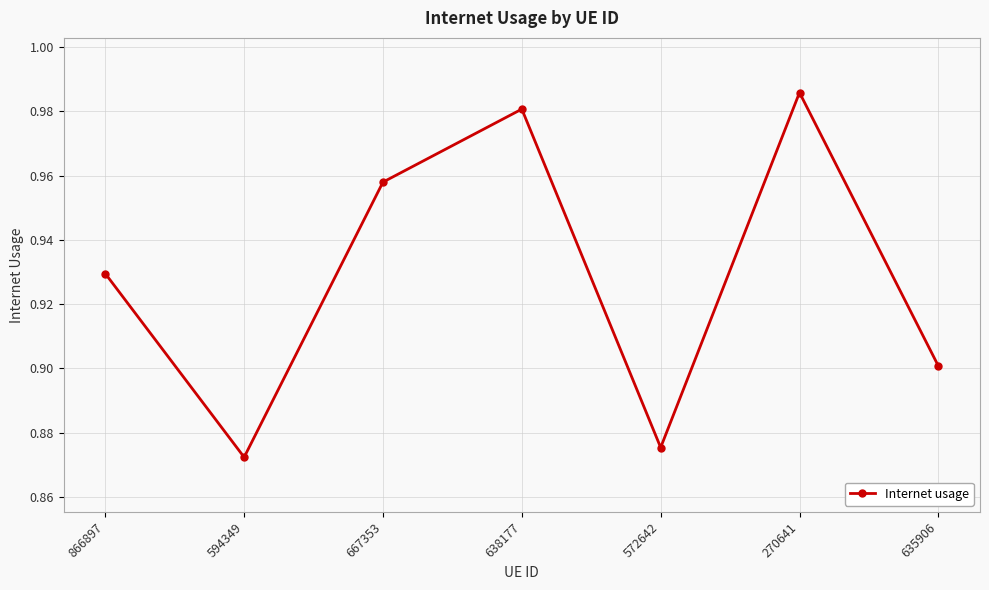

What is the difference between the maximum and minimum values?

0.1